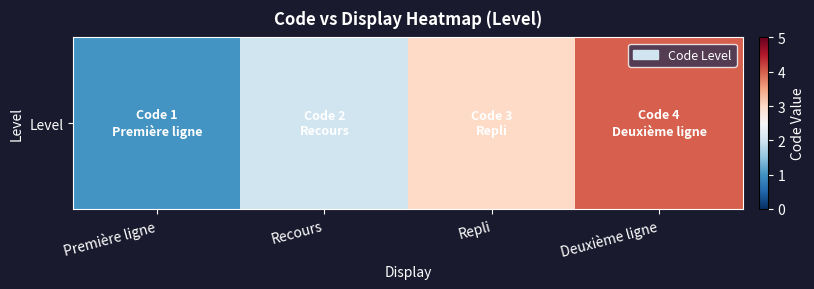

What is the ratio of the value at Deuxième ligne to the value at Repli?

1.3